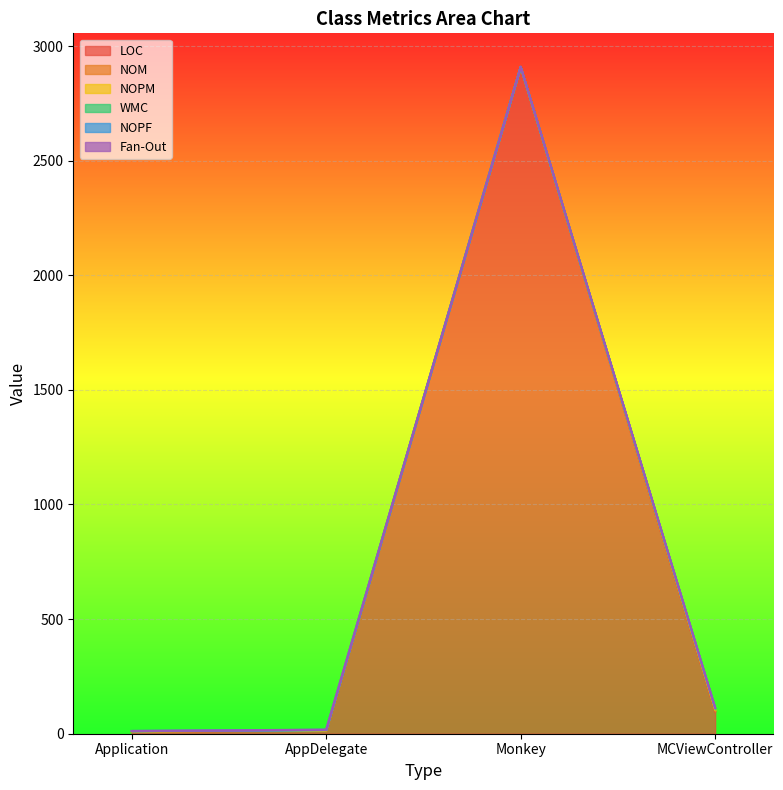

The LOC series shows 2909 at Monkey. True or false?

True